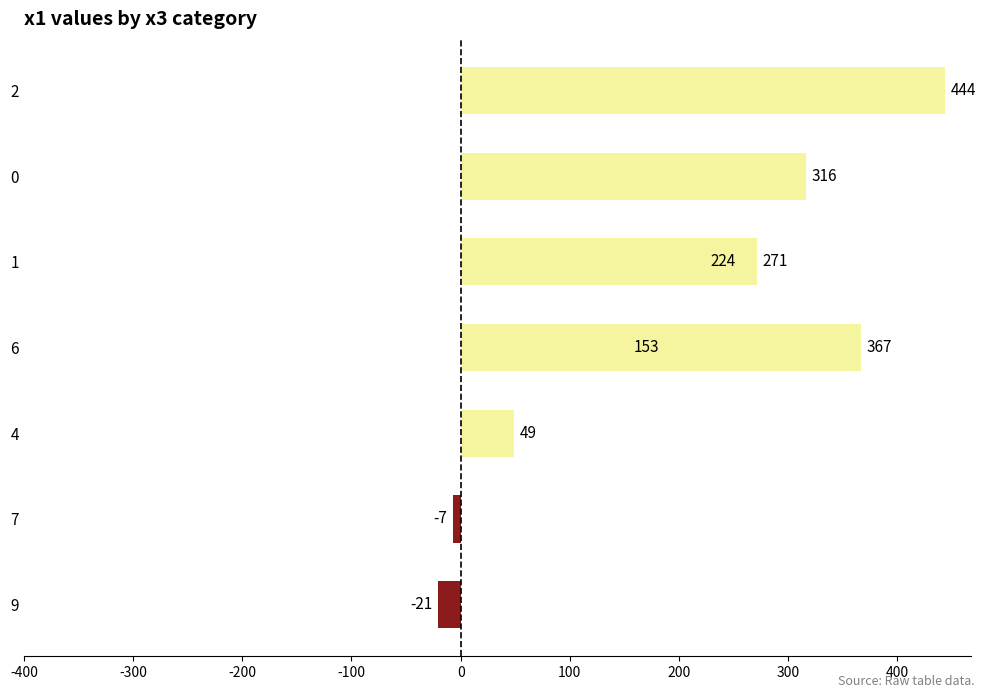

How many values are below zero?

2